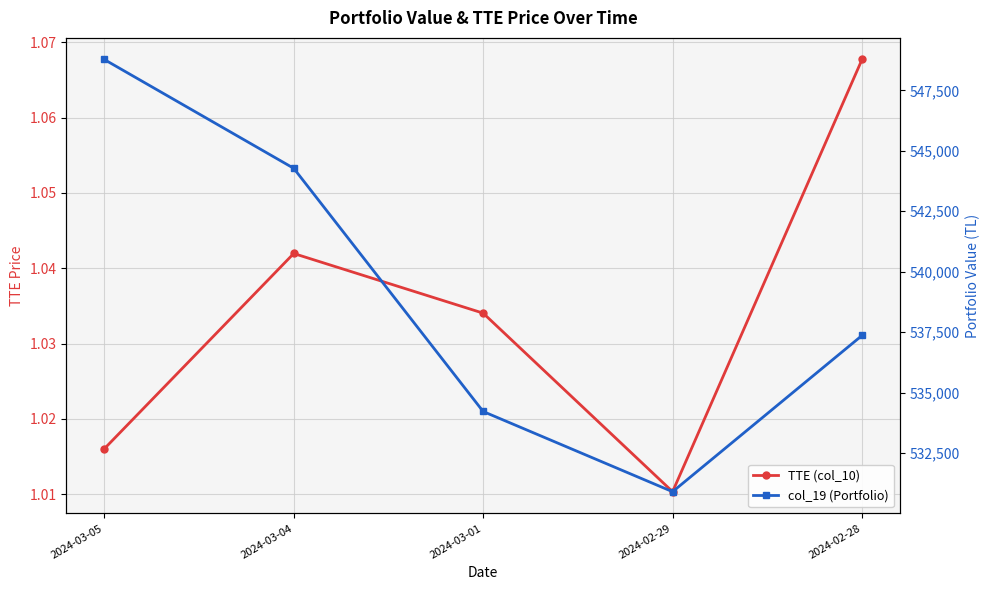

What are all the series names shown in the legend?

TTE (col_10), col_19 (Portfolio)